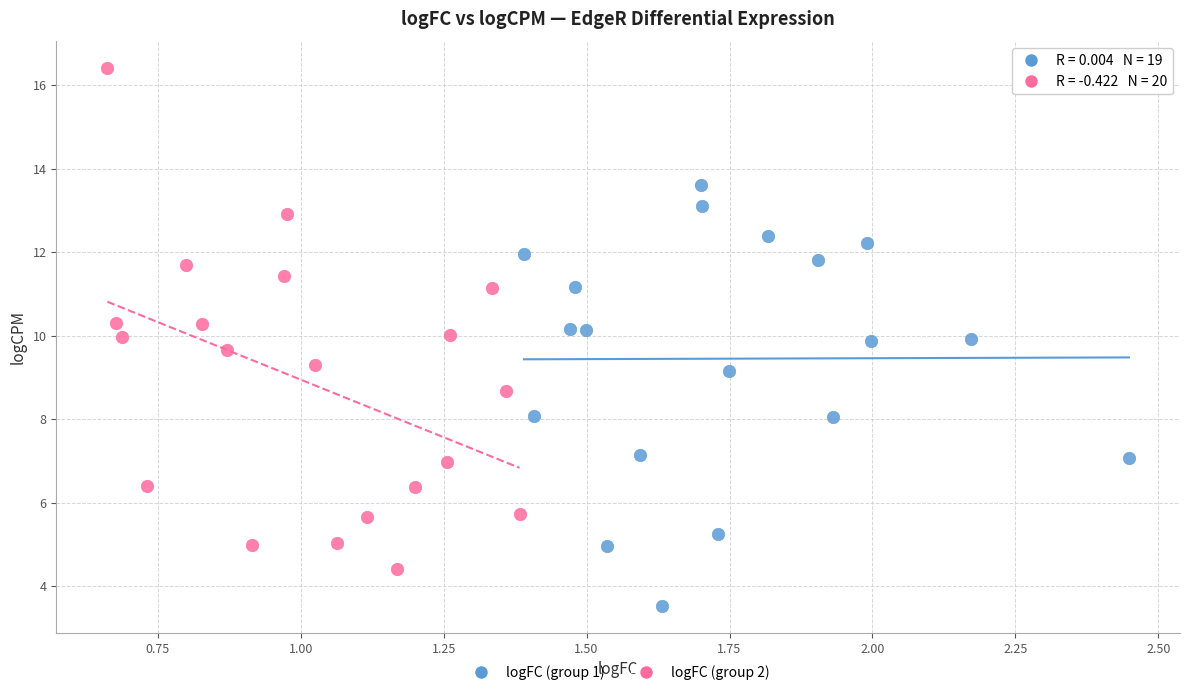

Which series has the largest Y range (max minus min)?

logFC (group 2)